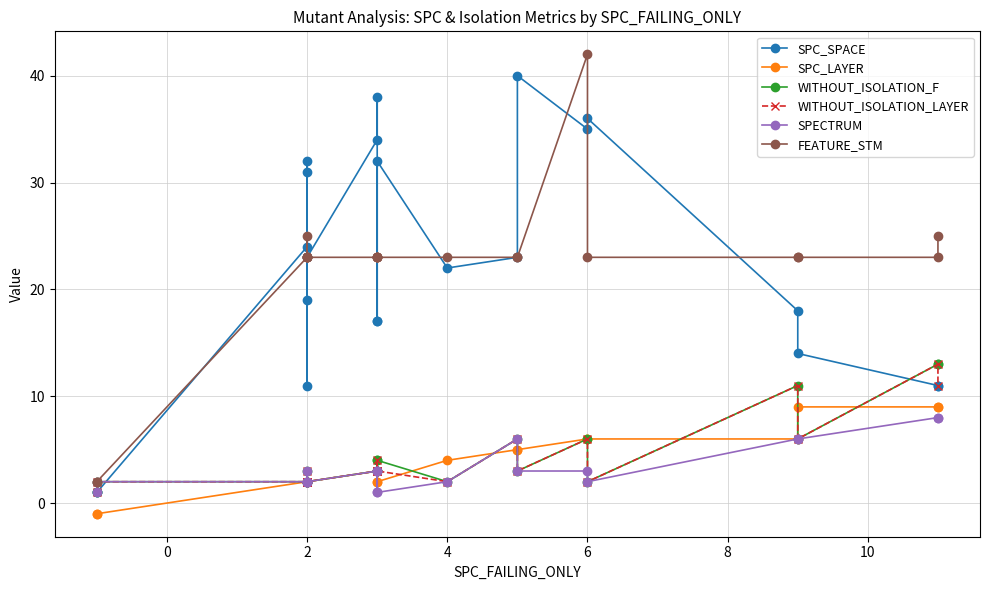

How many lines are shown in the chart?

6